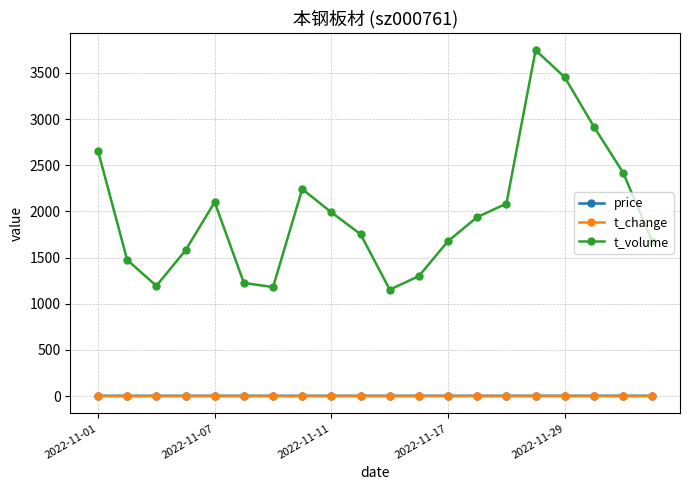

How many interior local peaks does the t_volume series have?

3